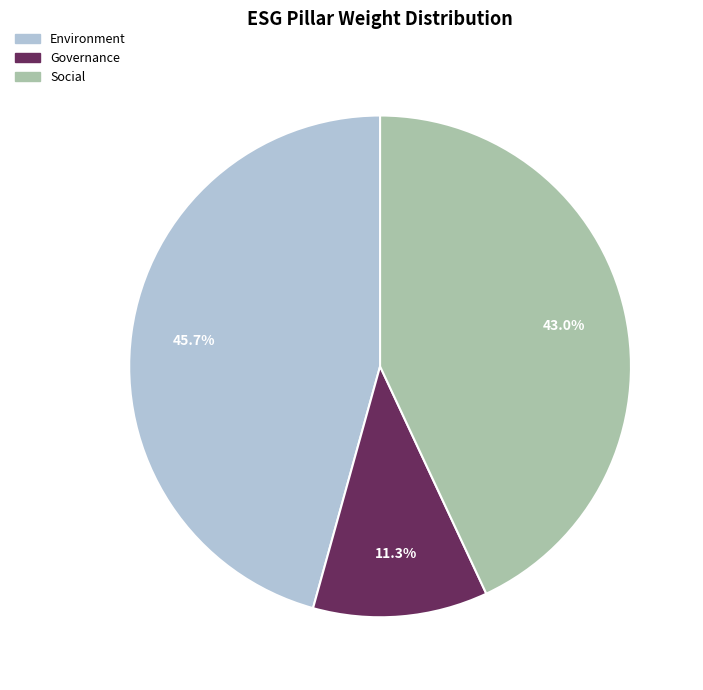

Approximately how many times larger is the value at Social compared to Environment?

0.9